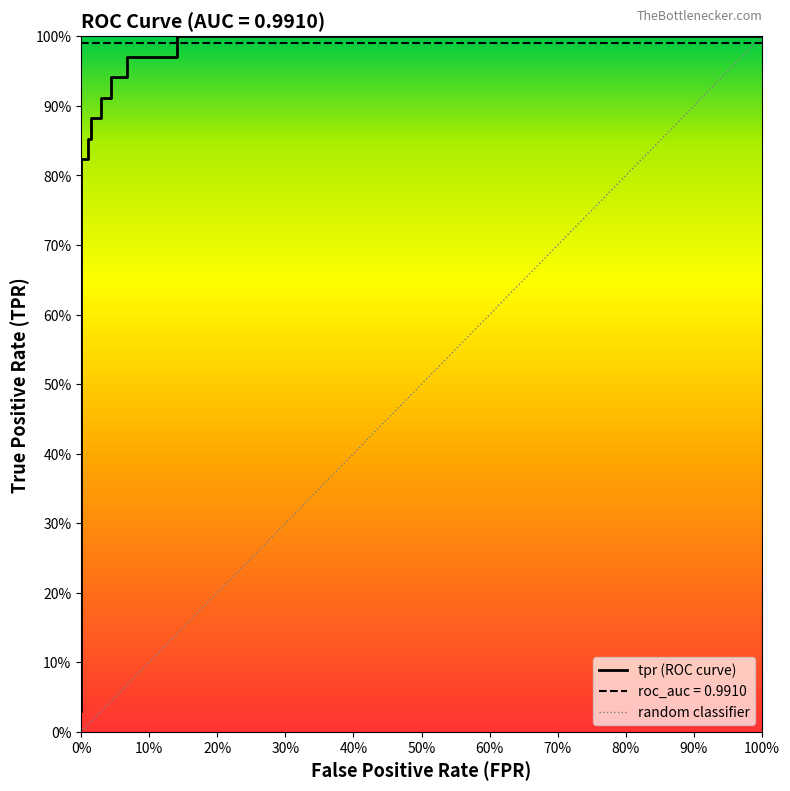

Reading right to left, what are all the values shown in this chart?

1.0	1.0	1.0	1.0	0.9	0.9	0.9	0.9	0.9	0.9	0.9	0.9	0.8	0.8	0.0